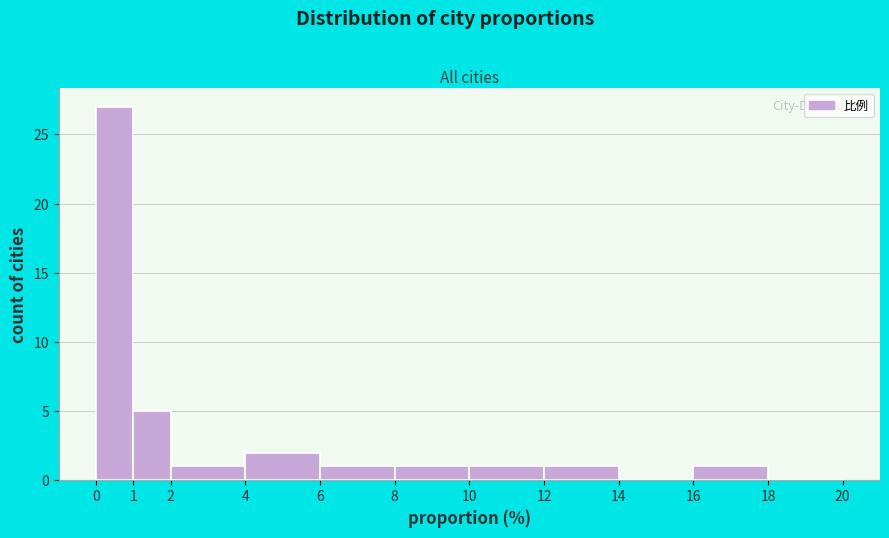

Over which range of the x-axis is the bar tallest?

0 to 1